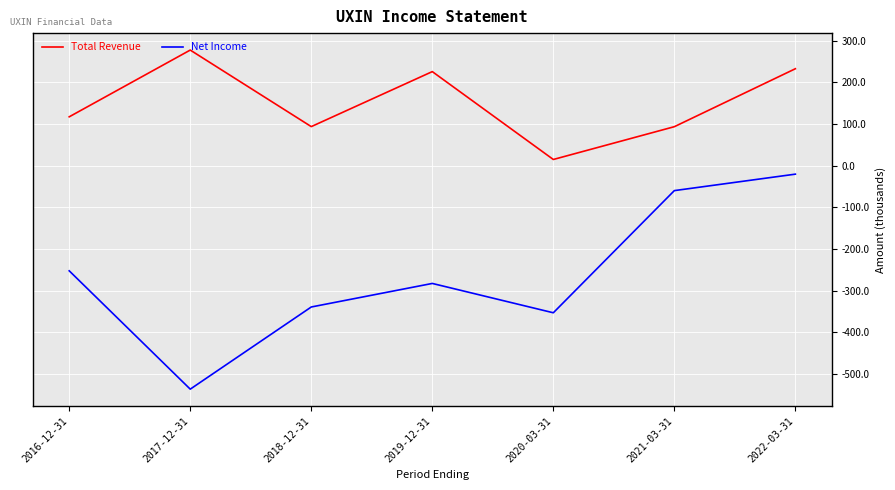

In Total Revenue, how many points are higher than both neighbors (excluding endpoints)?

2